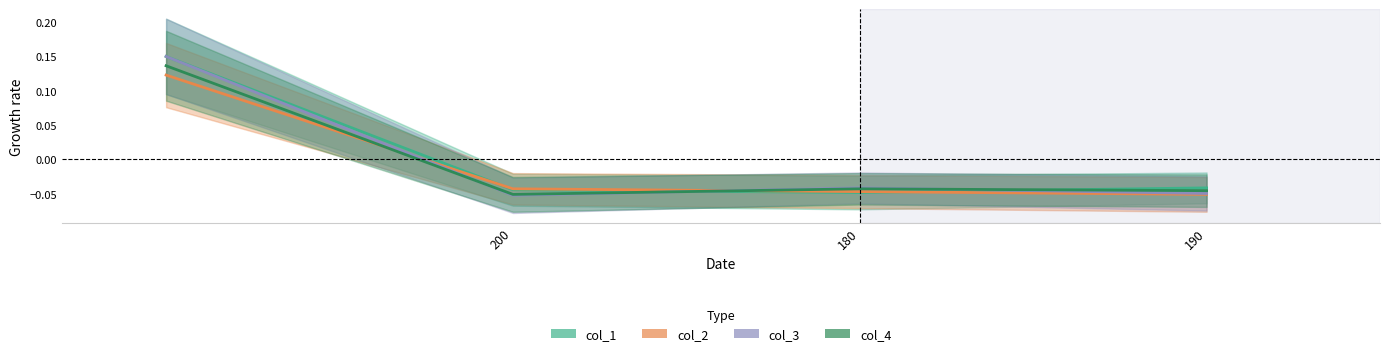

Between which two adjacent categories do col_1 and col_4 first intersect?

200 and 180